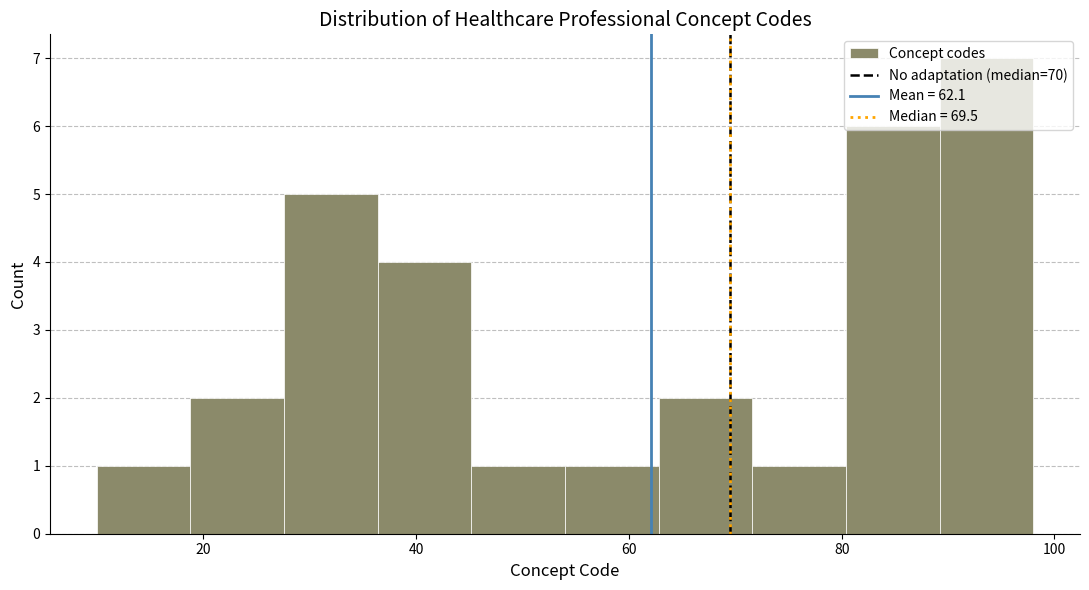

Over which range of the x-axis is the bar tallest?

89.2 to 98.0